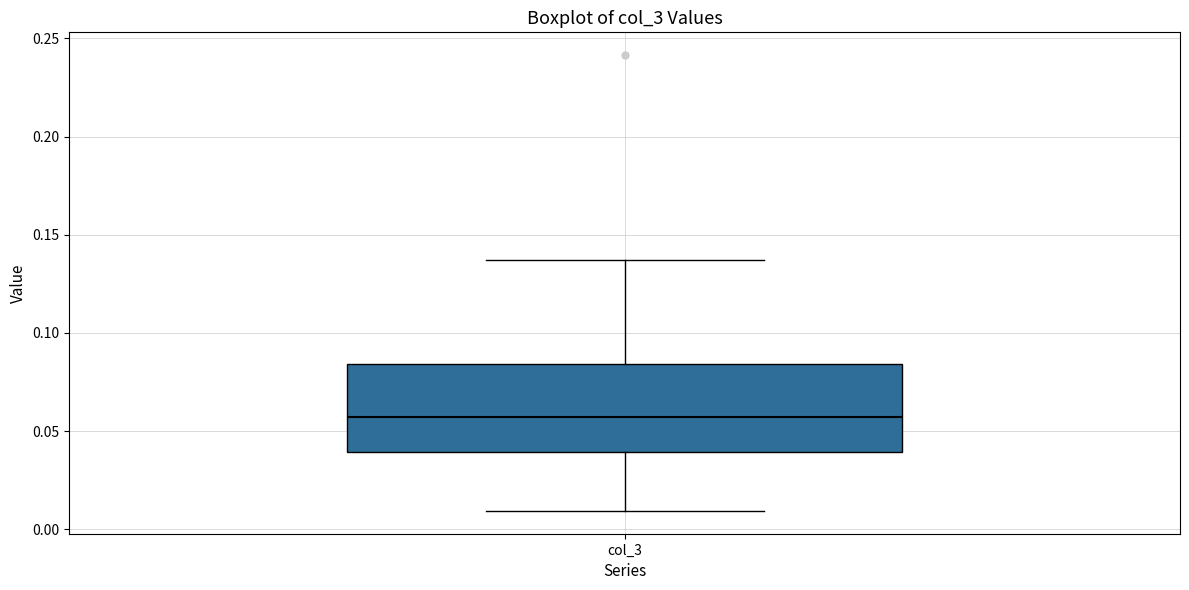

Read this box plot against the y-axis: the position of the median line, the range covered by the box, and the ends of both whiskers. The values are not printed on the chart, so give them approximately, as read against the axis.

median 0.055, box 0.040 to 0.085, whiskers 0.010 to 0.135